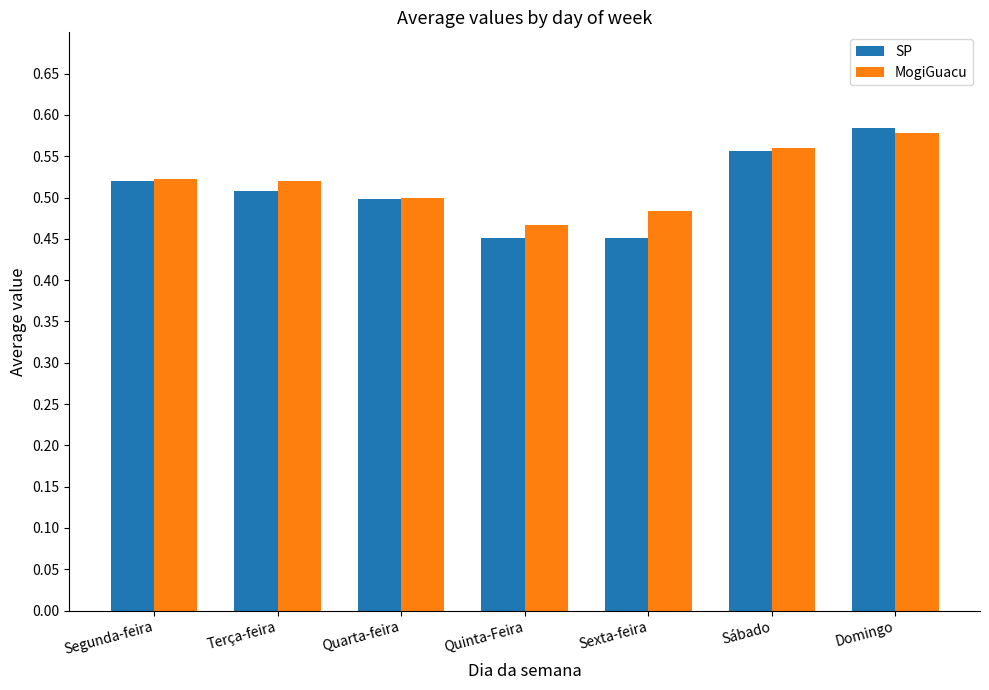

At which label does MogiGuacu reach its minimum?

Quinta-Feira